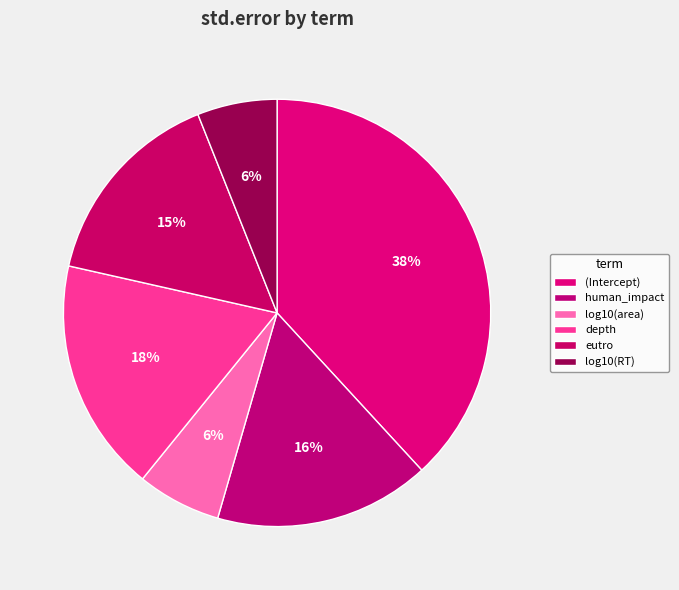

Which slice is the largest?

(Intercept)